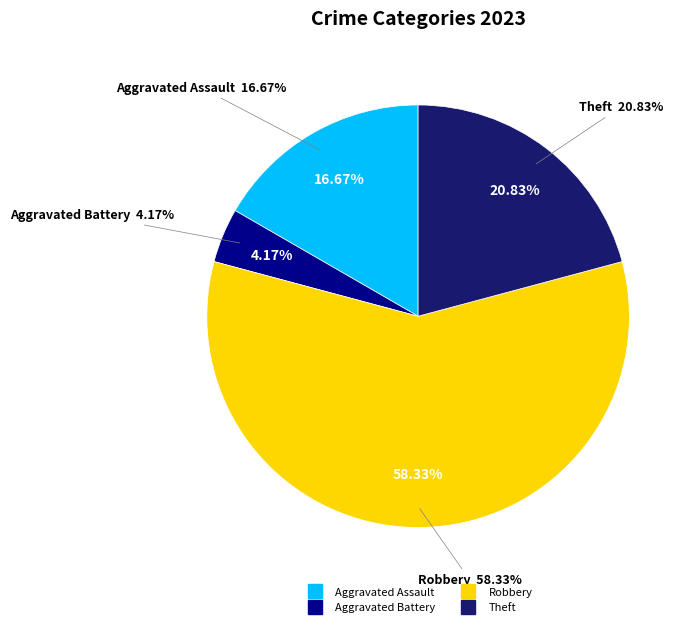

Is it true that Criminal Sexual Assault is 0% of the pie?

True